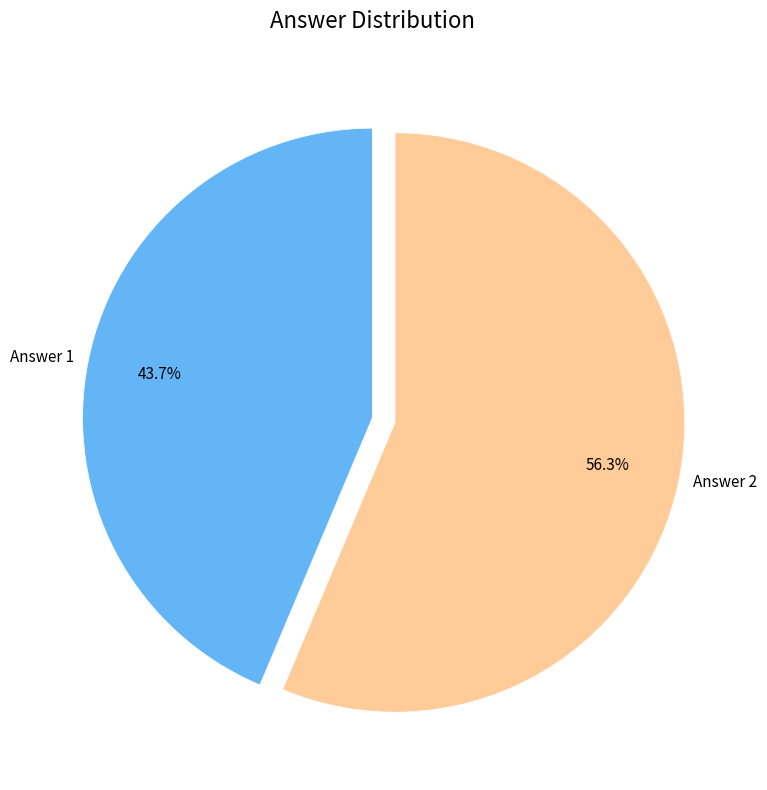

Is it true that Answer 2 is 64% of the pie?

False